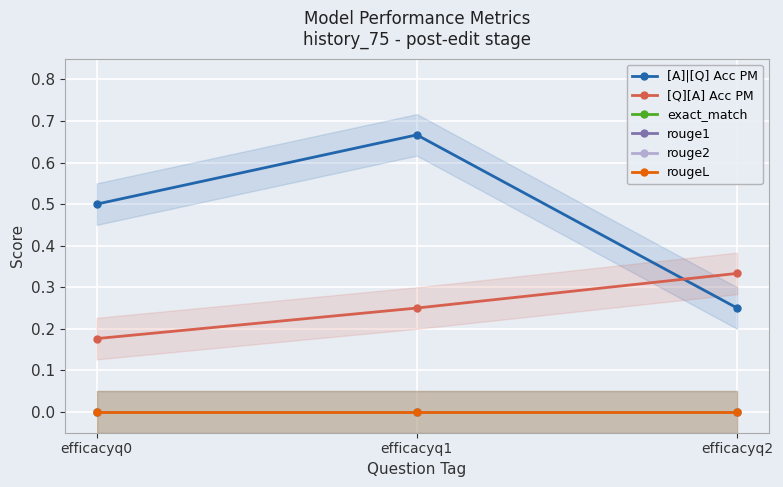

At which label does [Q][A] Acc PM reach its minimum?

efficacyq0